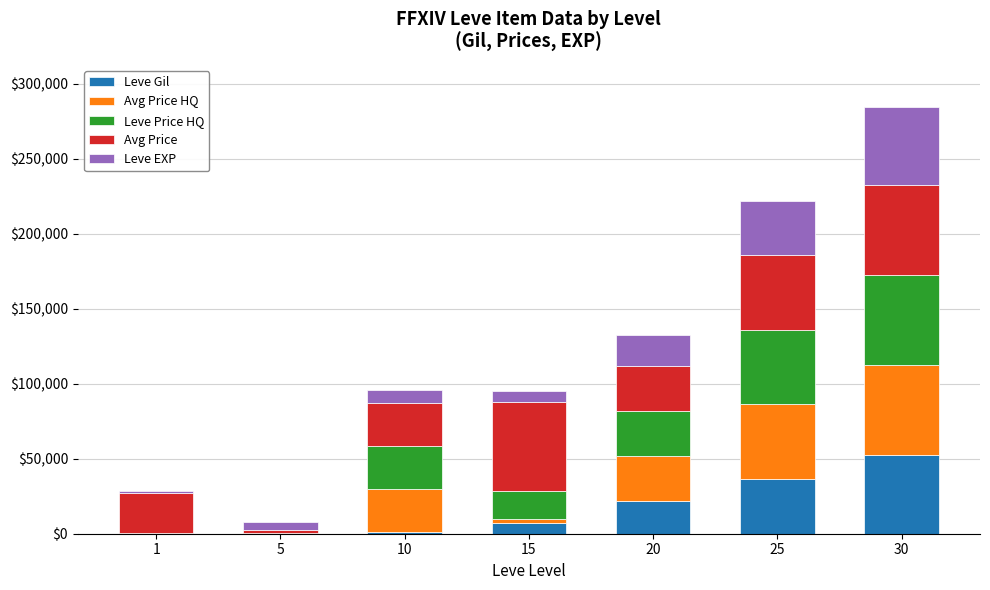

At which category is the sum across all series the highest?

30